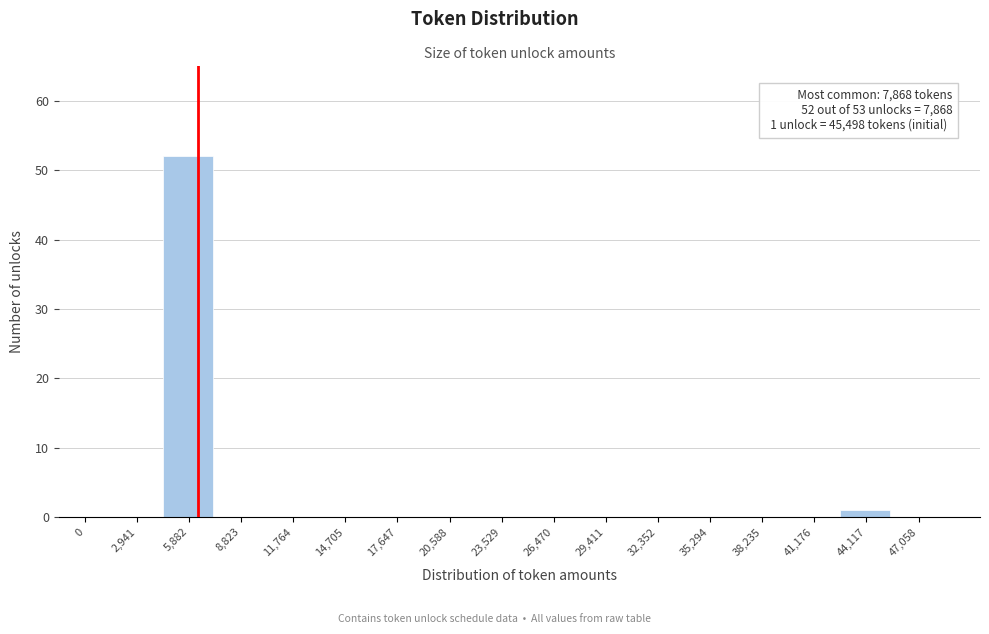

Reading right to left, what are all the values shown in this chart?

47,058=0	44,117=1	41,176=0	38,235=0	35,294=0	32,352=0	29,411=0	26,470=0	23,529=0	20,588=0	17,647=0	14,705=0	11,764=0	8,823=0	5,882=52	2,941=0	0=0